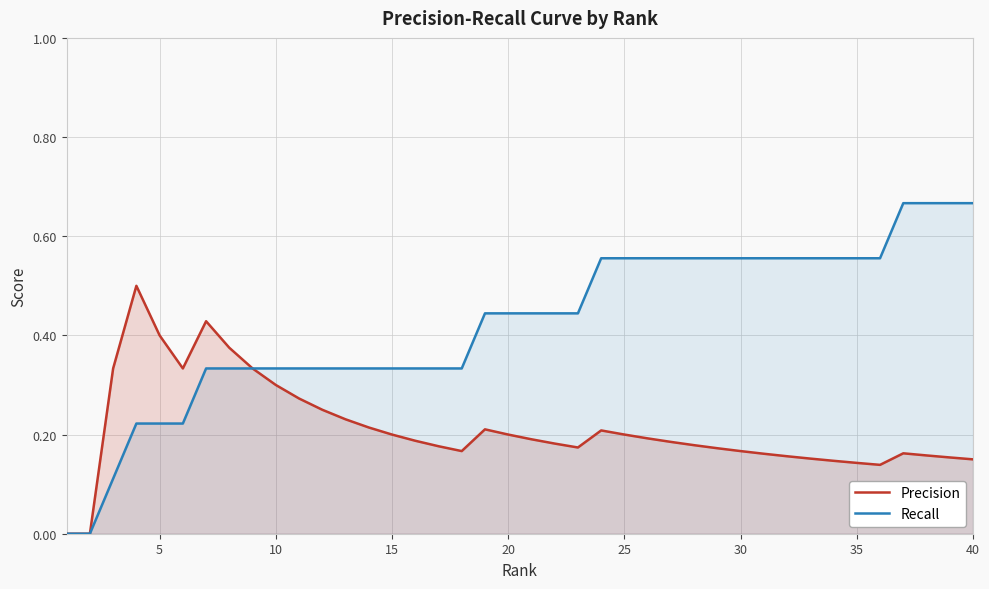

What is the difference between the maximum and second lowest values in the Recall series?

0.7